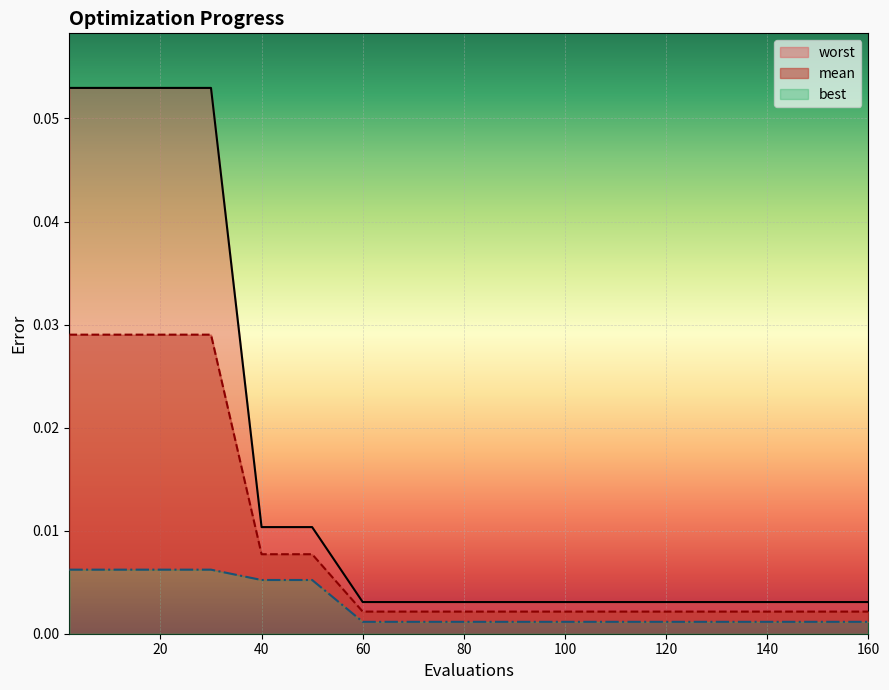

What are all the series names shown in the legend?

mean, best, worst